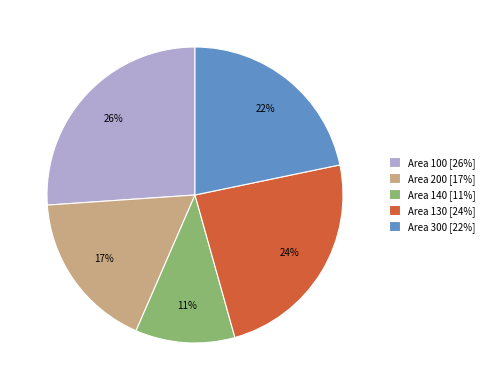

How many segments does this pie chart have?

5